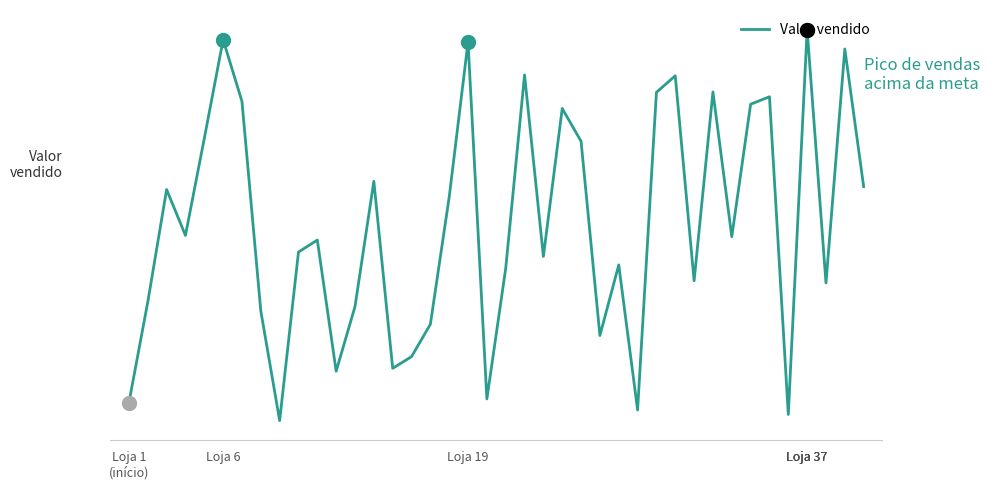

Does the chart display data point markers on the line(s)?

No